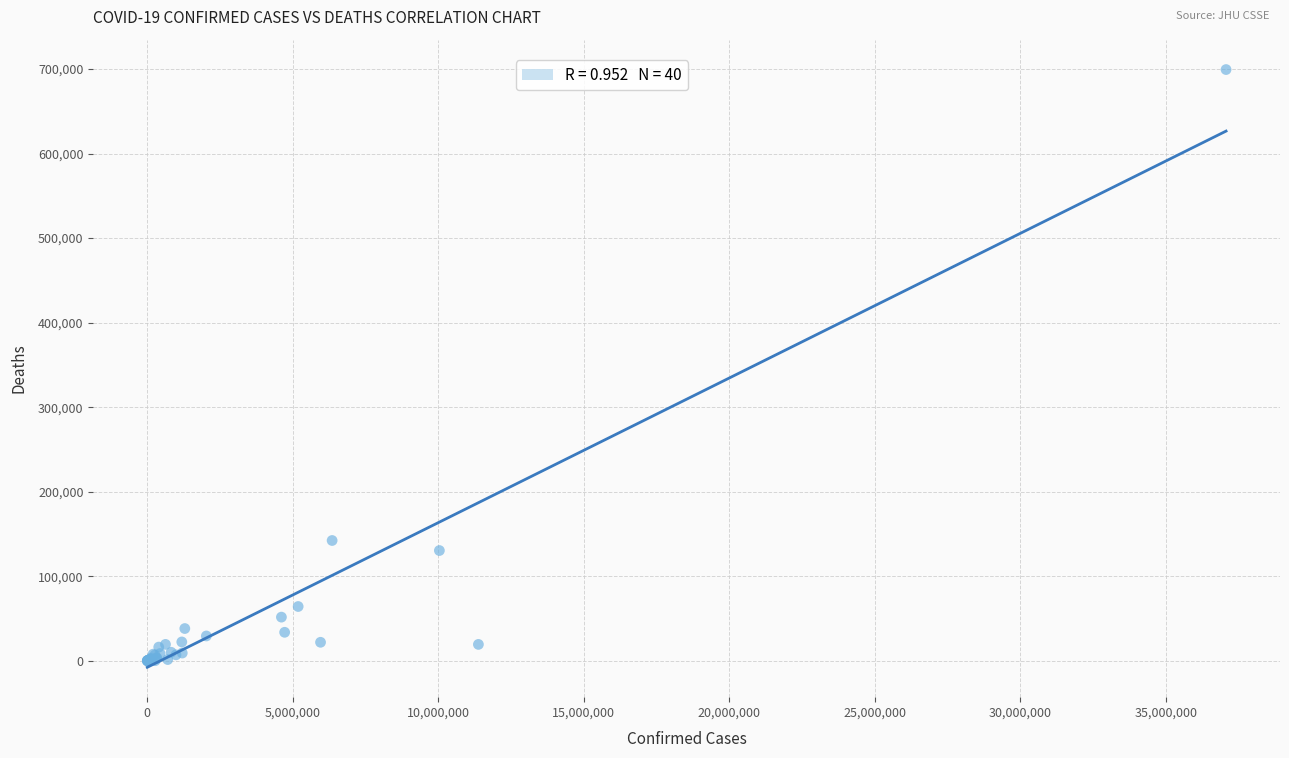

What Y value in the scatter plot is closest to 349648?

142339